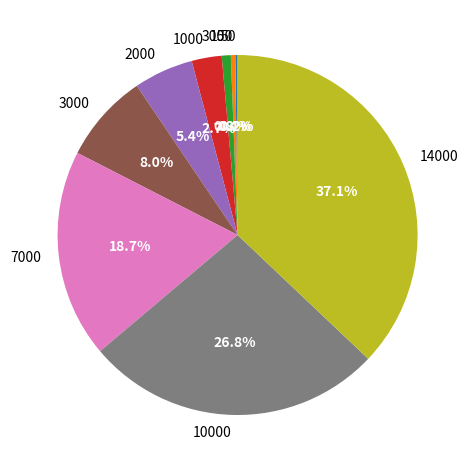

To the nearest percent, what is the average slice percentage?

11%